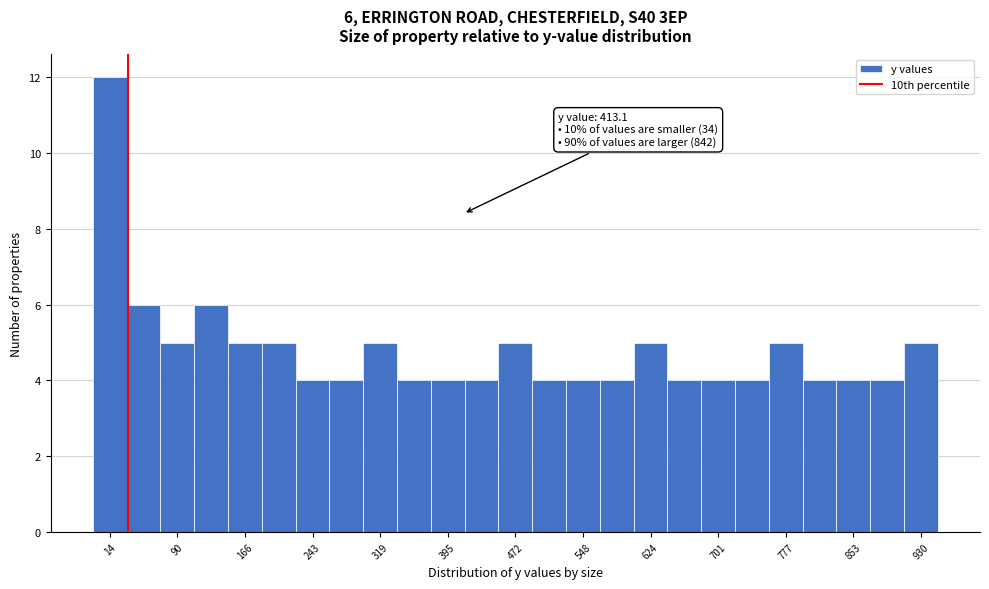

Around what value on the x-axis is the tallest bar? Give the approximate position of its centre, as read against the axis.

10